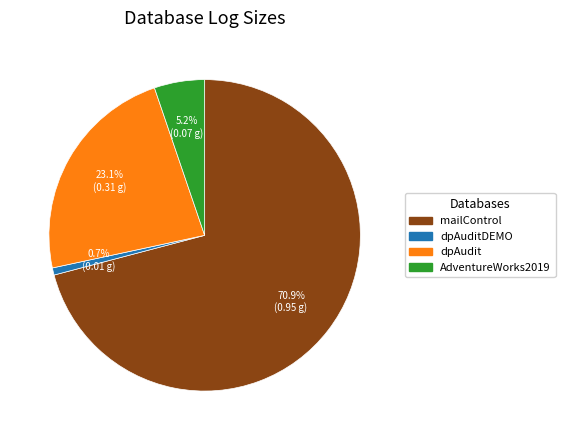

Is there a majority slice in this chart?

Yes